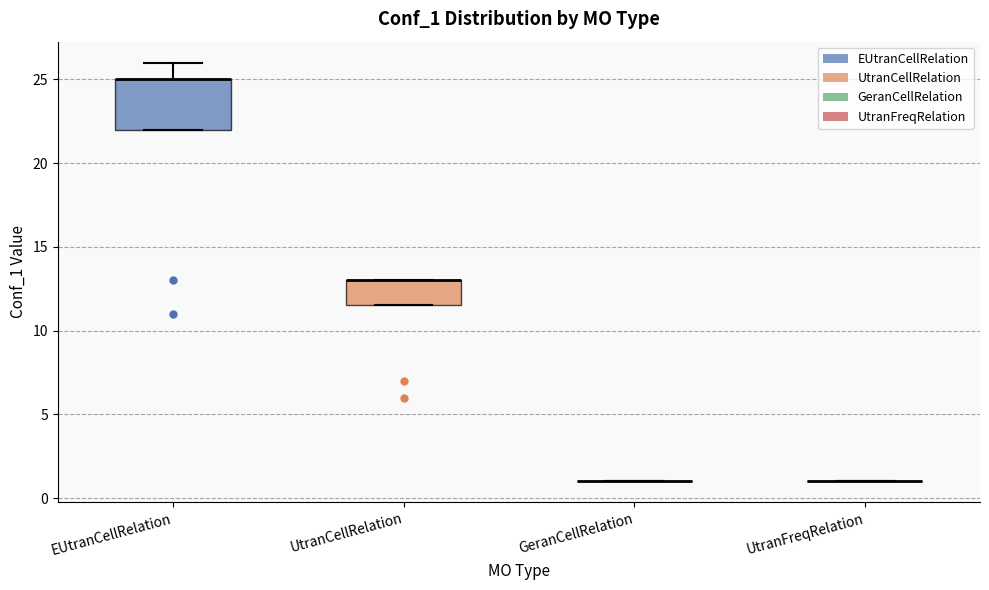

Reading left to right, read every box against the y-axis: the position of its median line, the range the box covers, and the ends of its whiskers. The values are not printed on the chart, so give them approximately, as read against the axis.

EUtranCellRelation: median 25.0 (drawn on the box's upper edge), box 22.0 to 25.0, whiskers 22.0 to 26.0
UtranCellRelation: median 13.0 (drawn on the box's upper edge), box 11.5 to 13.0, whiskers 11.5 to 13.0
GeranCellRelation: box collapsed to a line at 1.0, whiskers 1.0 to 1.0
UtranFreqRelation: box collapsed to a line at 1.0, whiskers 1.0 to 1.0